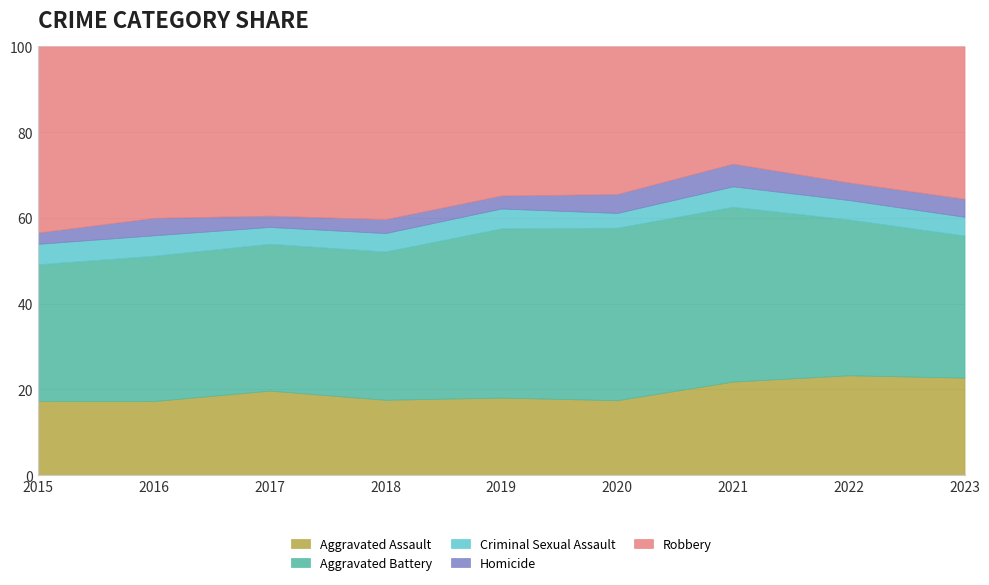

Does the chart have visible grid lines?

Yes